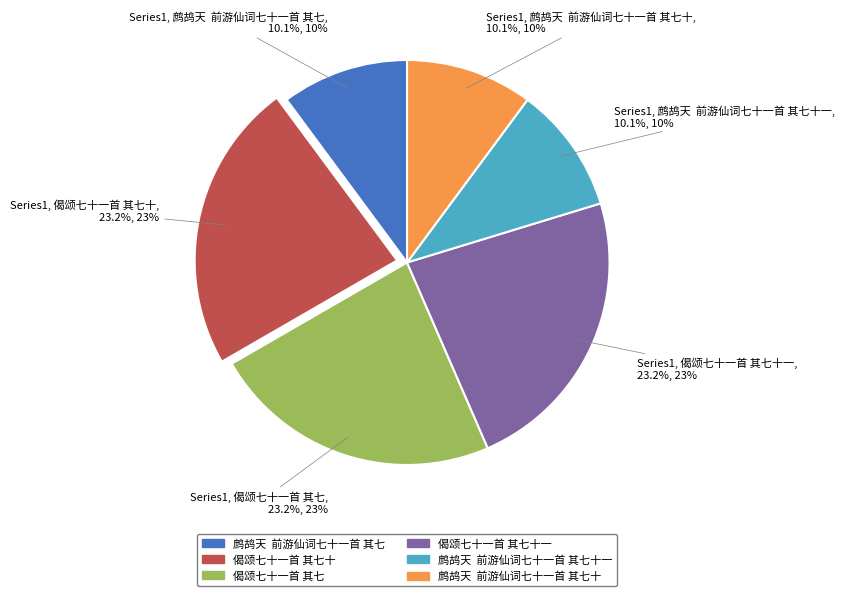

Is there a majority slice in this chart?

No